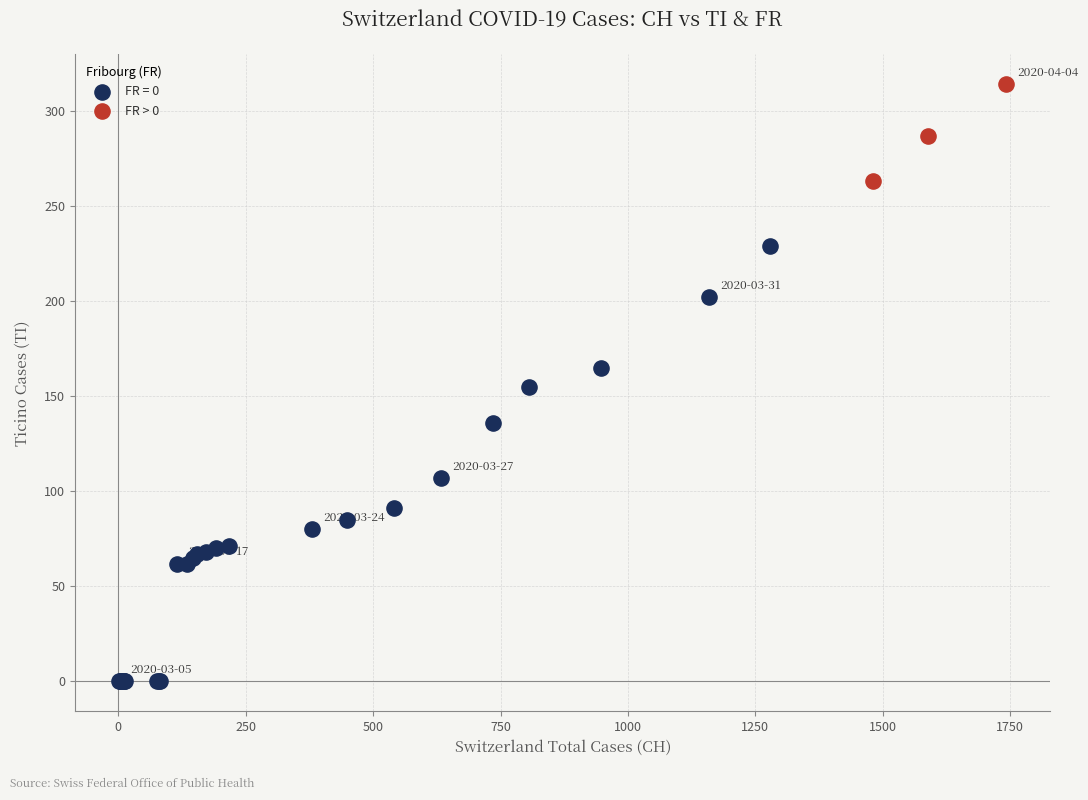

Which series reaches the minimum Y coordinate?

FR = 0